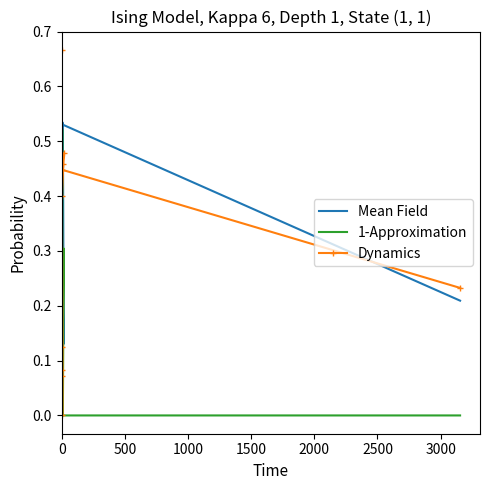

What is the difference between the maximum and minimum values in the Mean Field series?

0.5